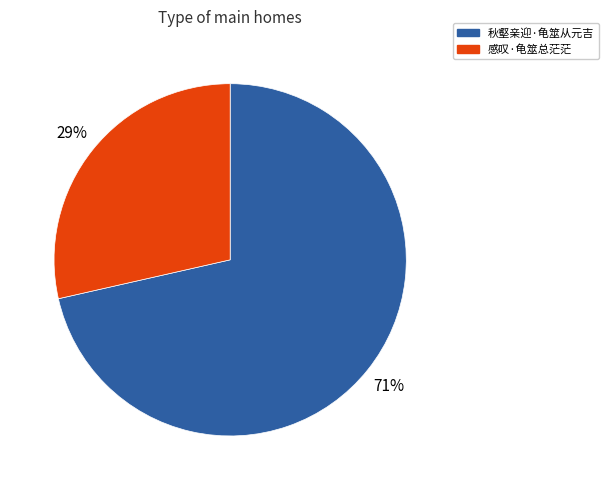

Between 秋壑亲迎·龟筮从元吉 and 感叹·龟筮总茫茫, which is larger?

秋壑亲迎·龟筮从元吉